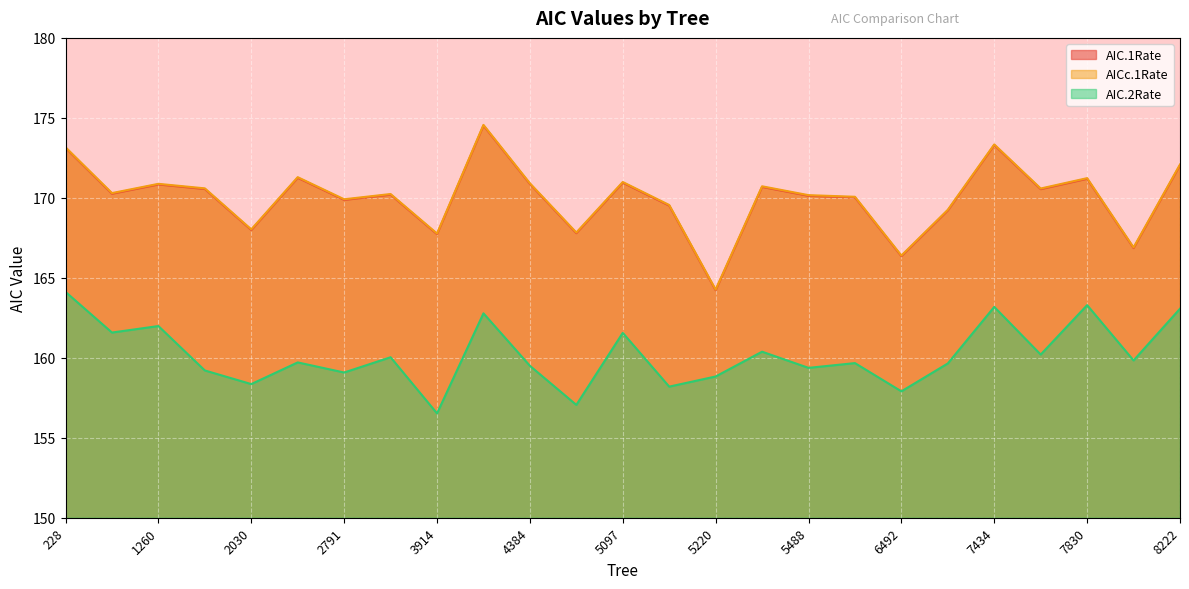

At which category does AIC.2Rate reach its first local valley?

364